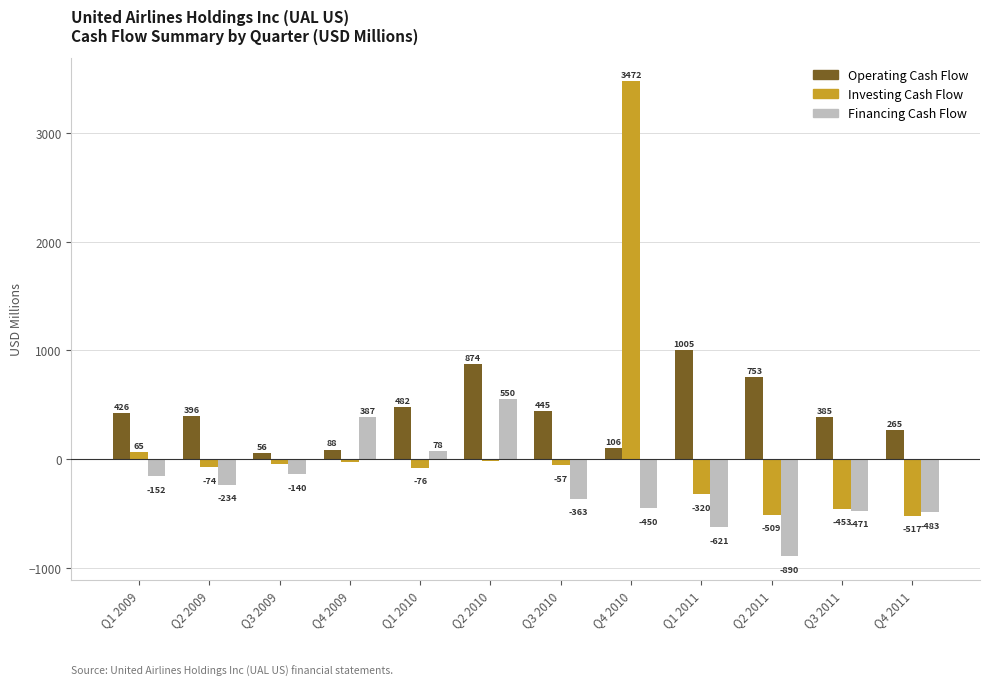

What is the value of the Operating Cash Flow bar at the 2nd from the left?

396